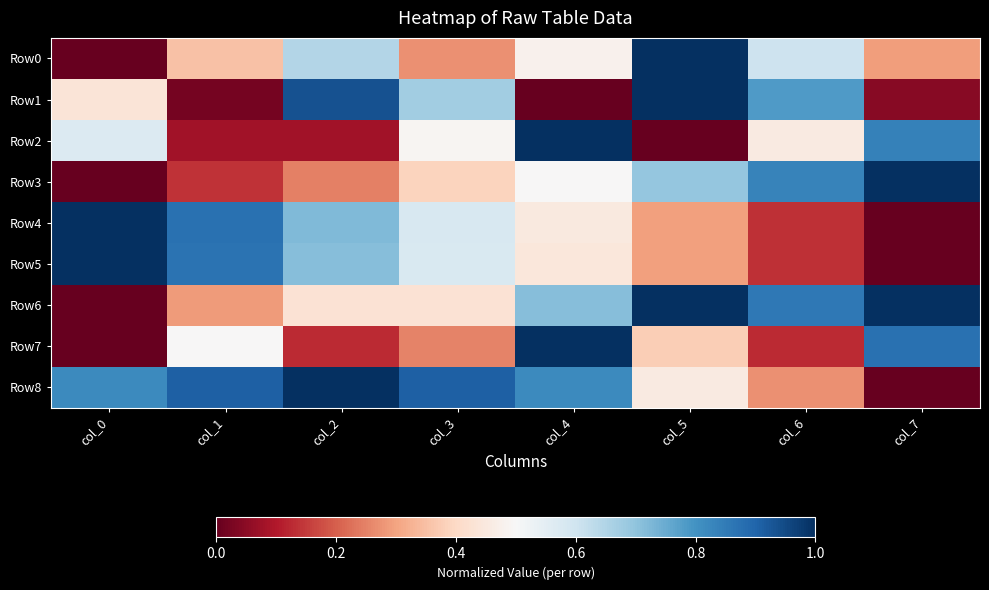

Between col_3 and col_4, which is larger?

col_4